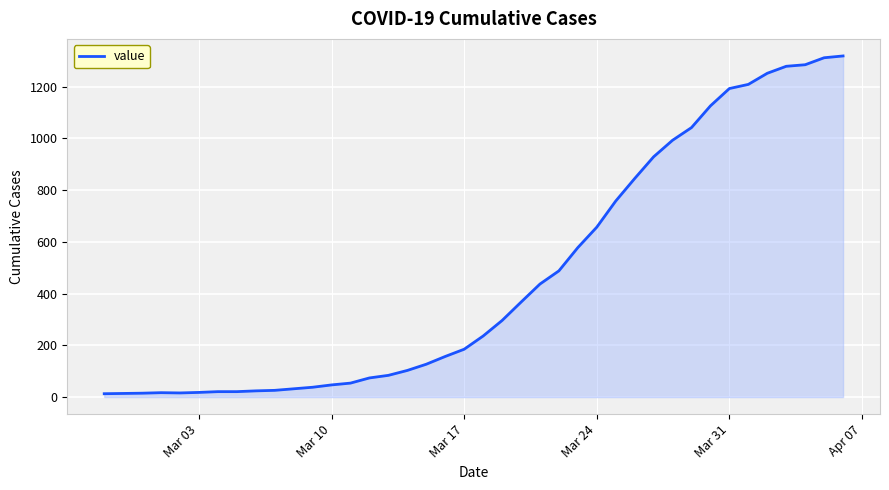

What is the difference between the maximum and minimum values?

1306